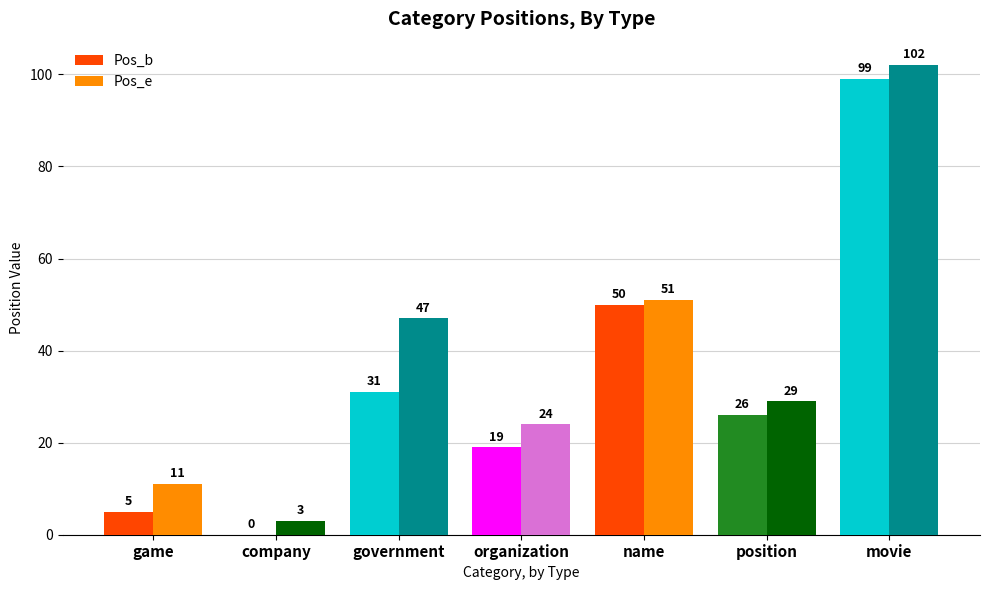

Is the value of Pos_e at movie greater than the value of Pos_b at government?

Yes